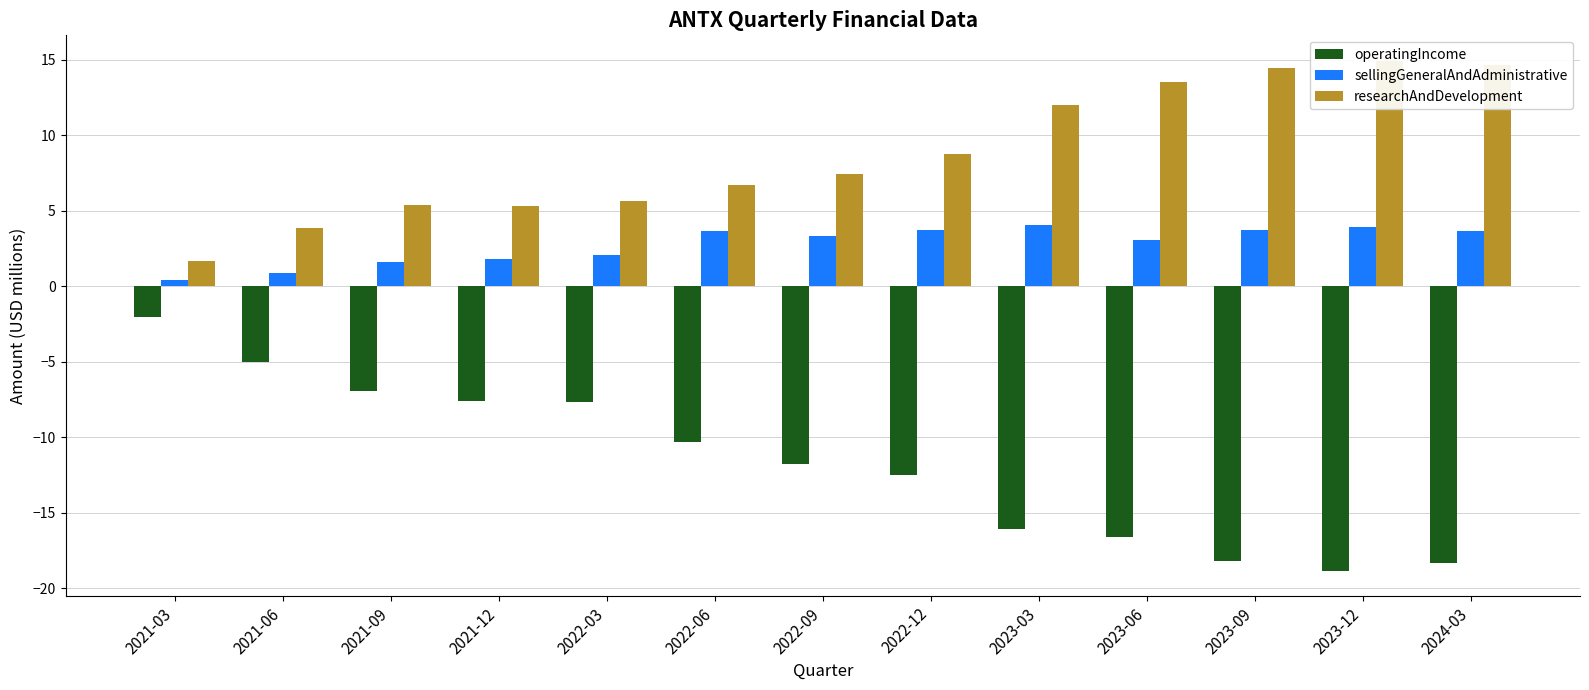

At 2022-03, list the series in order from largest to smallest.

researchAndDevelopment, sellingGeneralAndAdministrative, operatingIncome